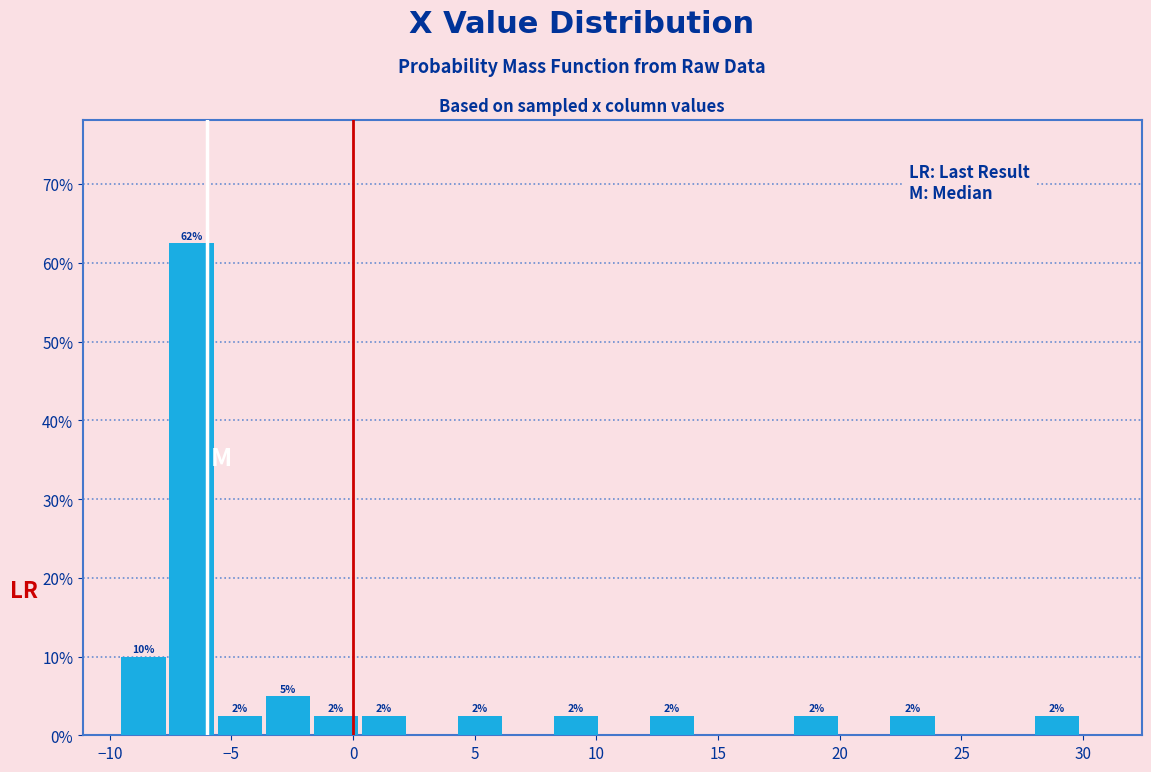

Read against the x-axis, roughly where is the centre of the tallest bar?

-6.5